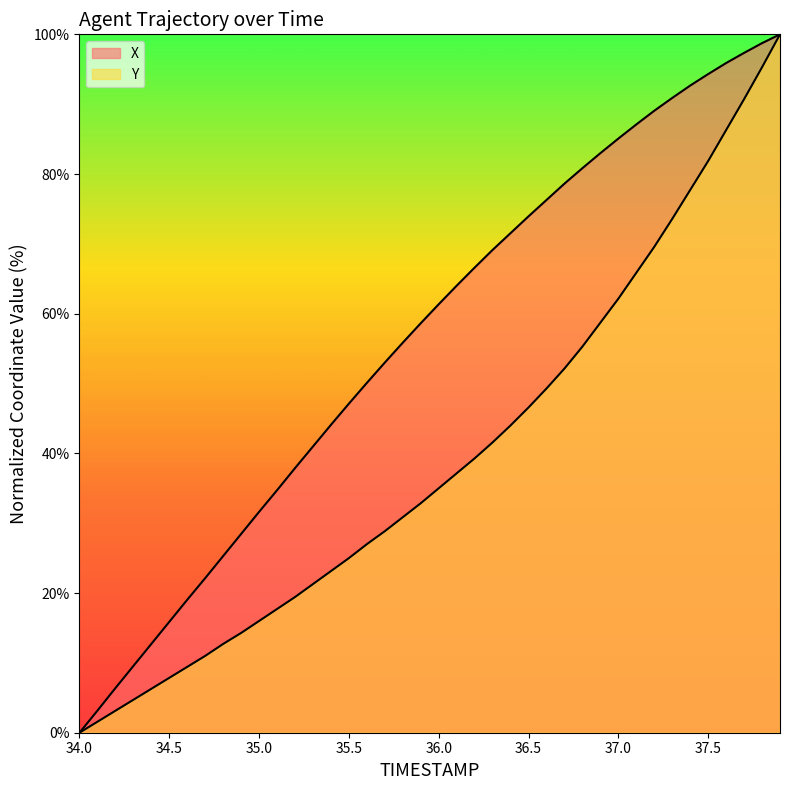

At which label does X first exceed 61?

36.0